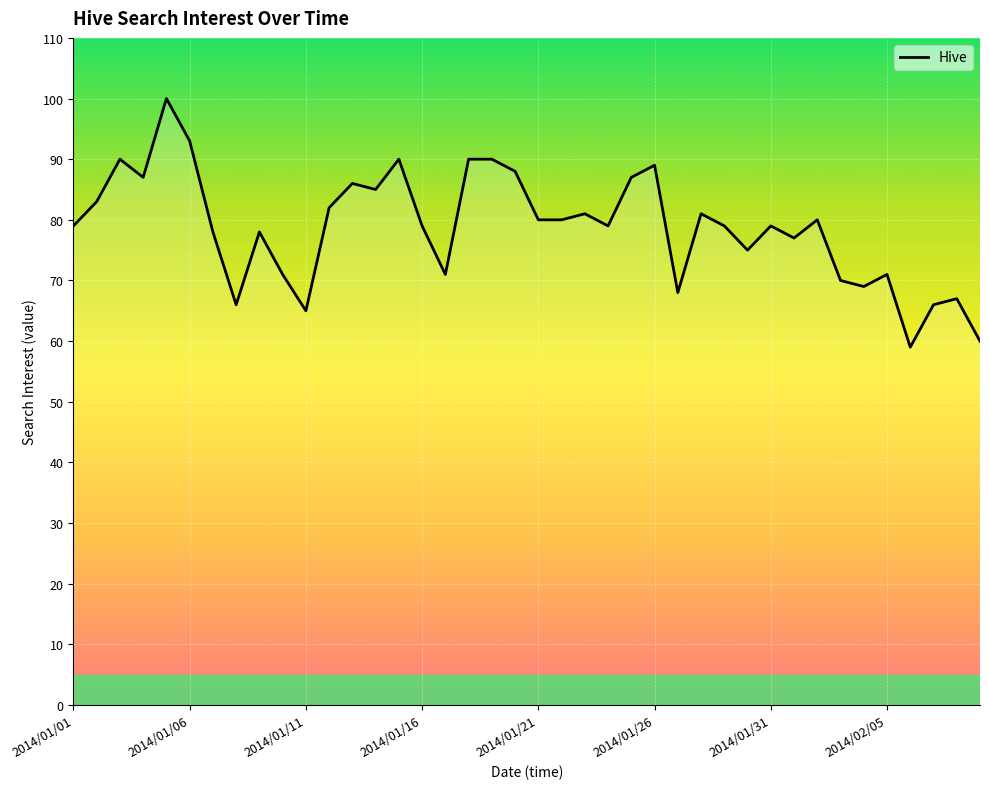

What is the smallest value displayed?

59